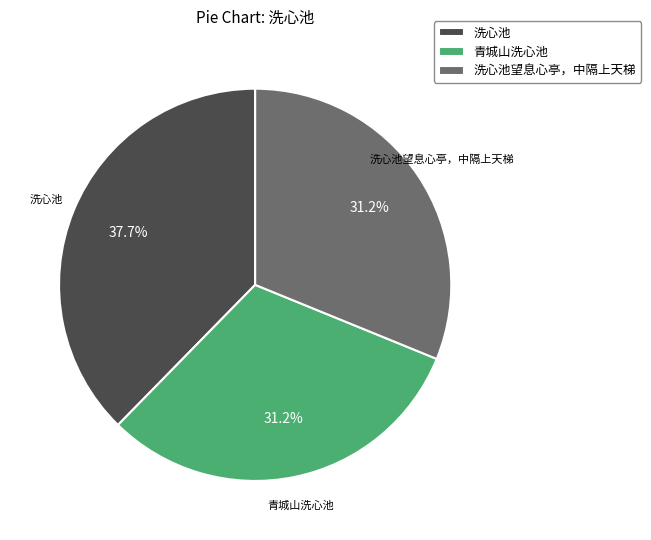

What is the largest slice in the pie chart?

洗心池